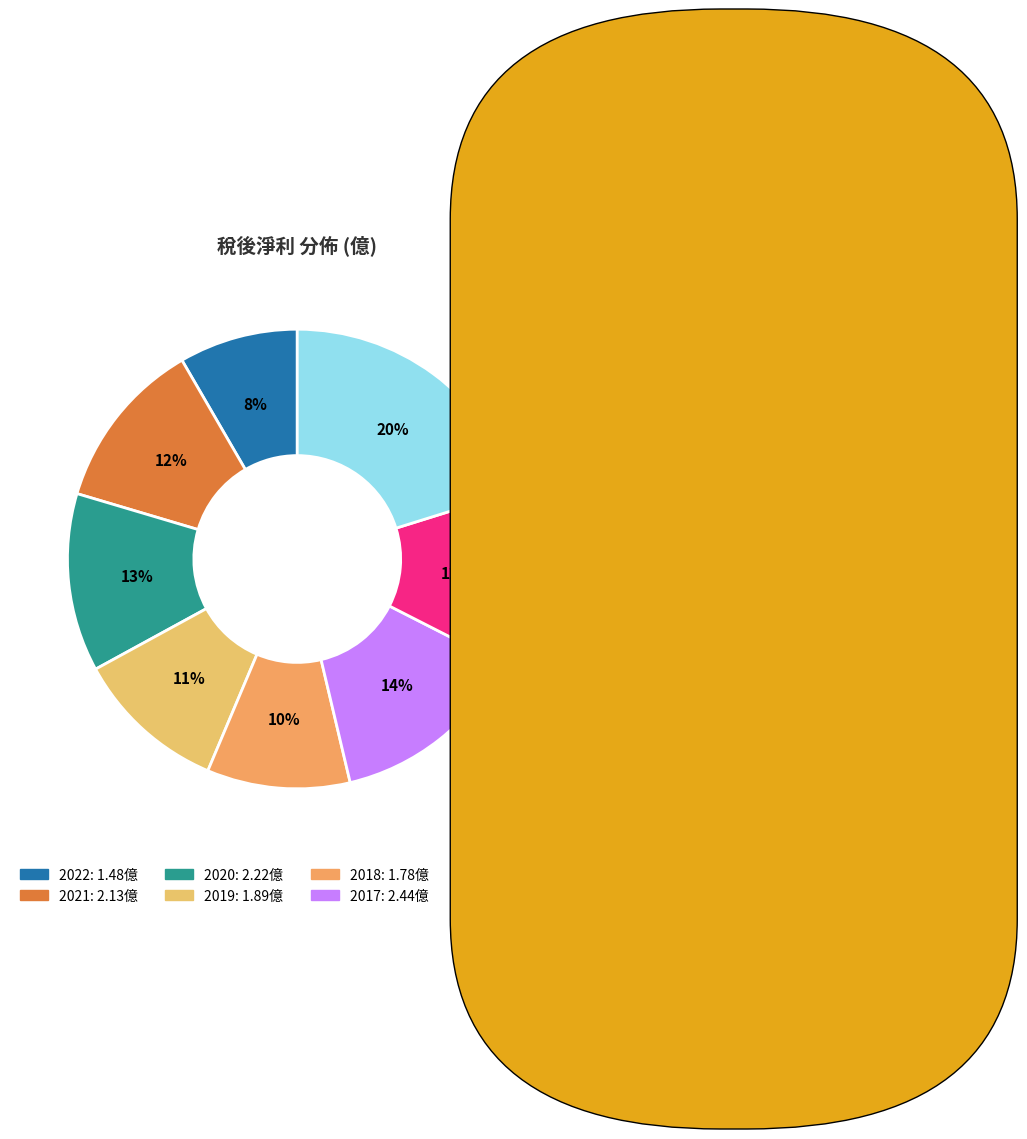

What percentage is the 2017 slice, to the nearest percent?

14%